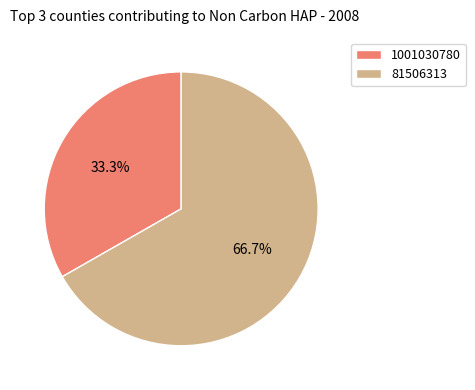

To the nearest percent, what is the combined percentage of 81506313 and 1001030780?

100%